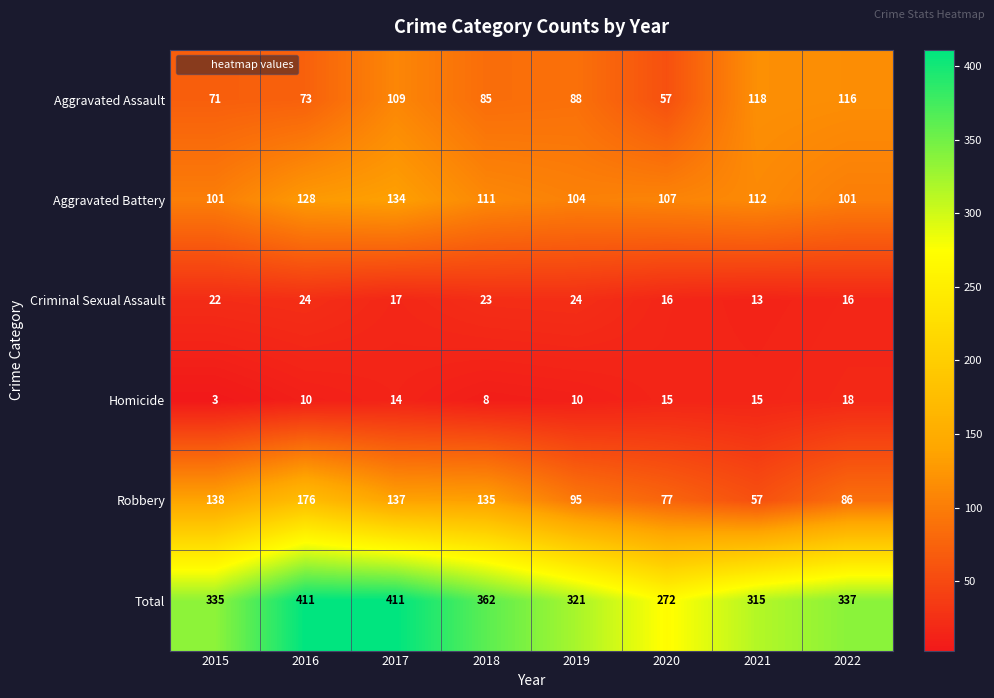

Which series has the largest range (max minus min)?

Total